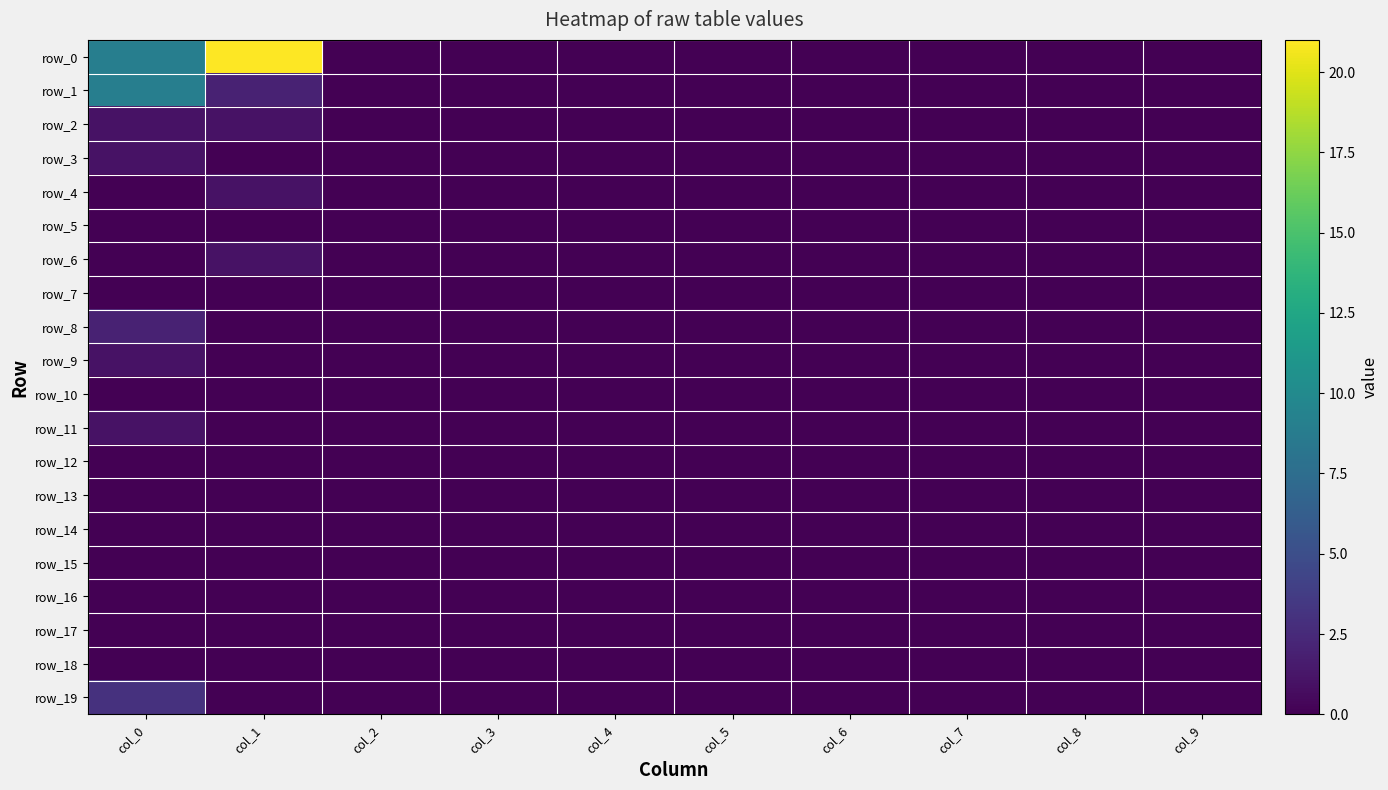

At which category is the sum across all series the highest?

col_0